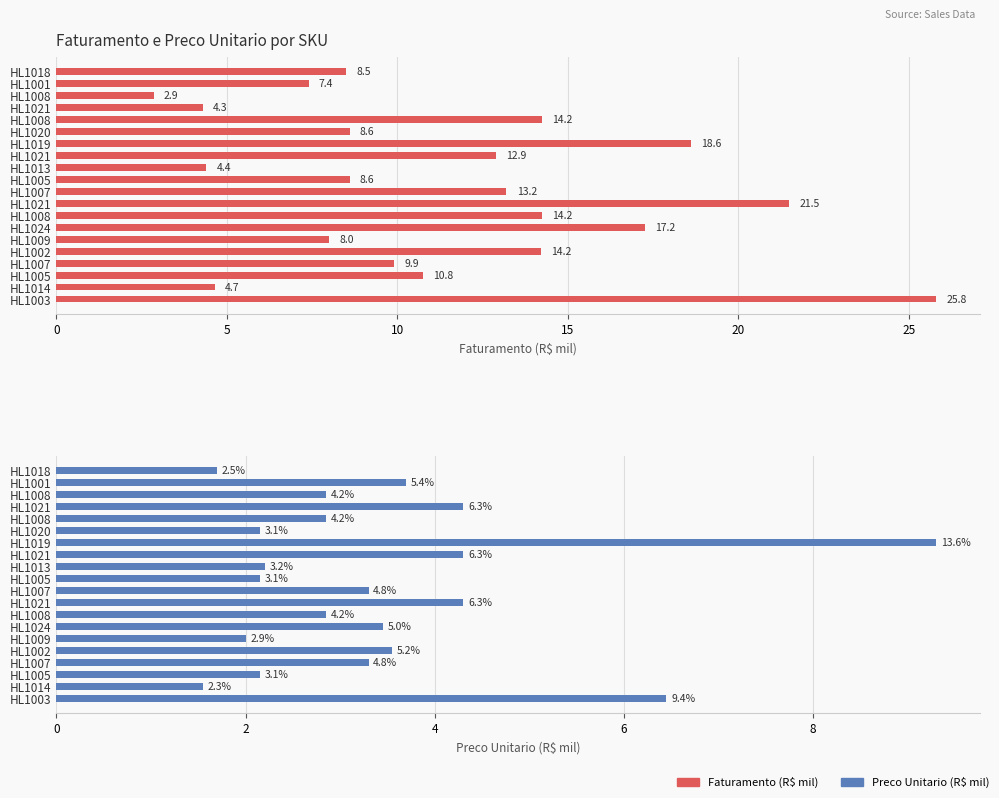

What is the sum of all Preco Unitario (R$ mil) values?

68.4